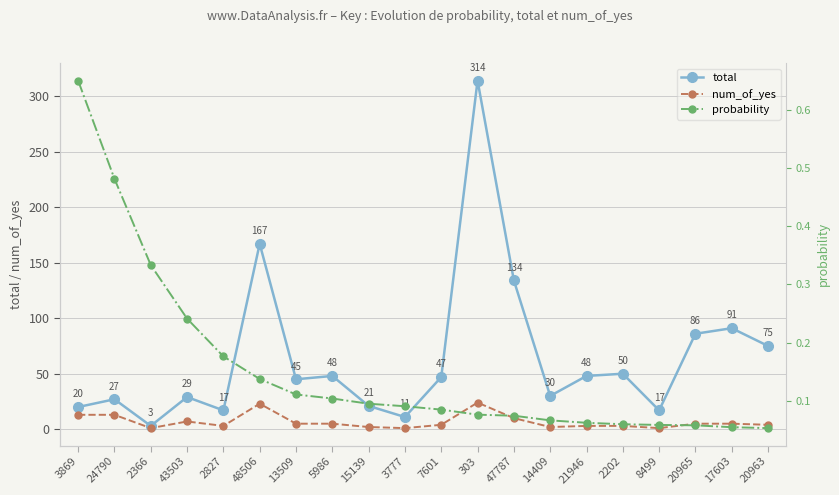

What is the minimum value for num_of_yes?

1